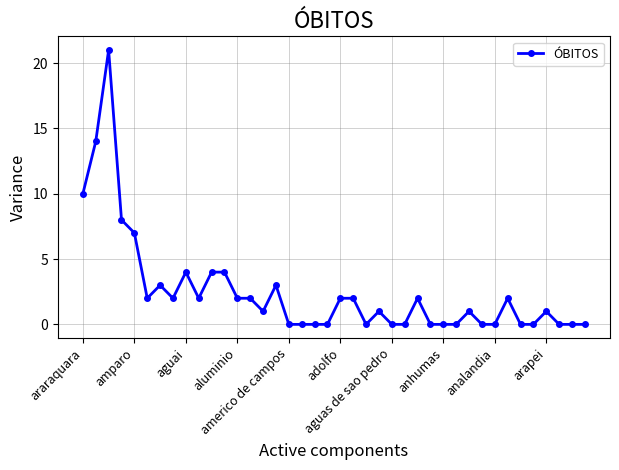

What is the difference between the second highest and minimum values?

14